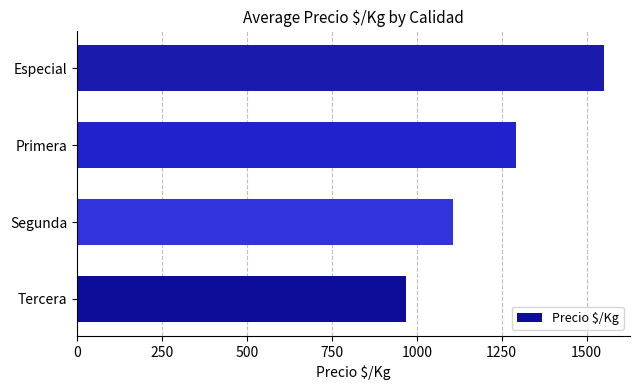

Read the value at Tercera, to the nearest 50.

950